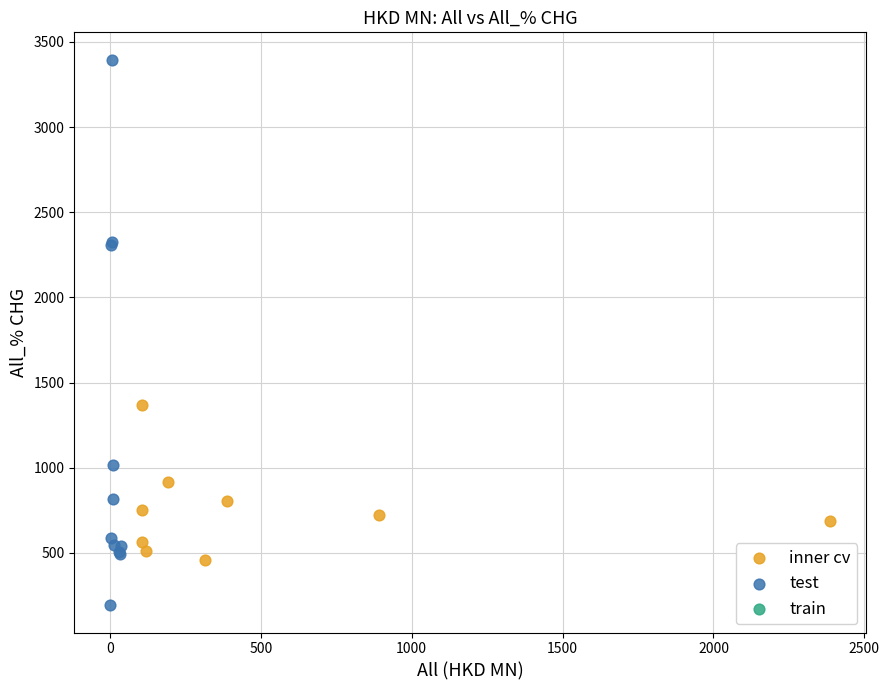

Which series contains the lowest Y value?

test